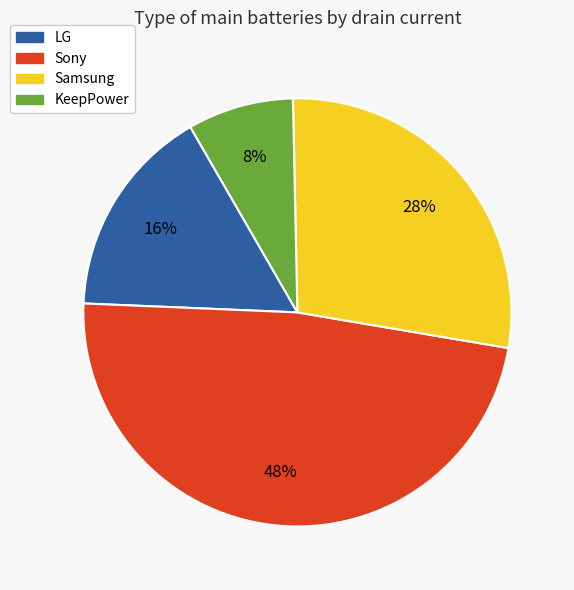

To the nearest percent, what is the combined percentage of LG and Sony?

64%